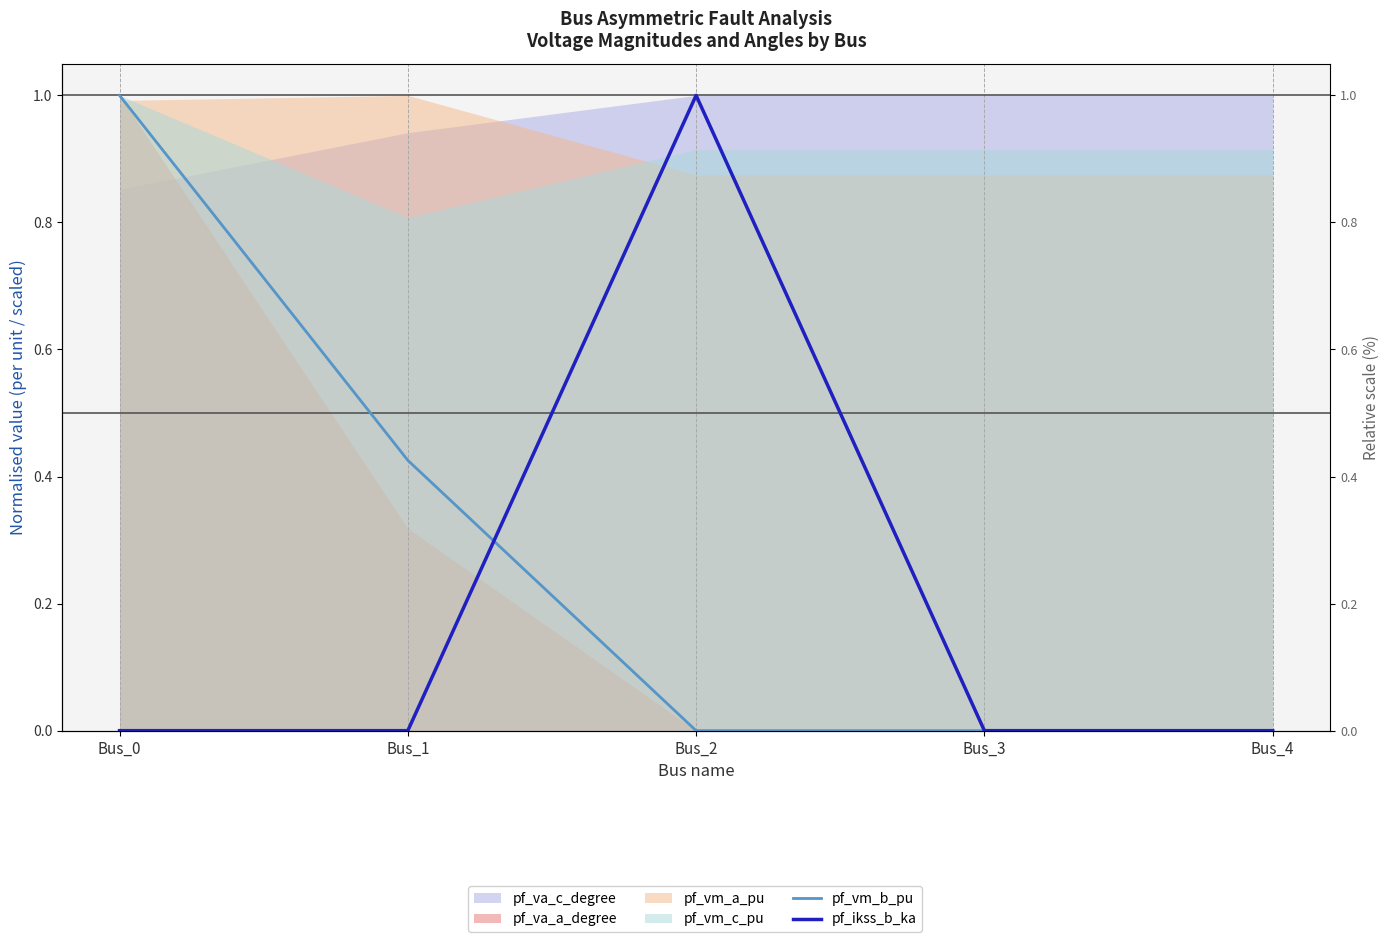

True or false: pf_vm_b_pu and pf_ikss_b_ka intersect in this chart.

True